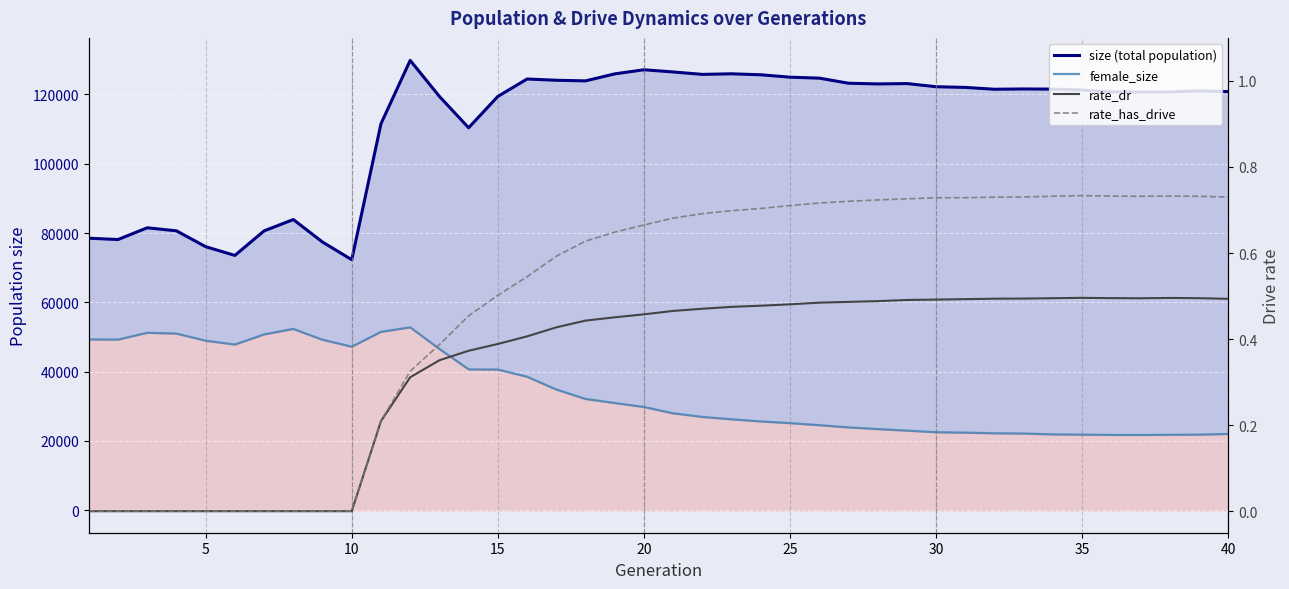

What is the sum of the size (total population) values at 25 and 30?

247190.0